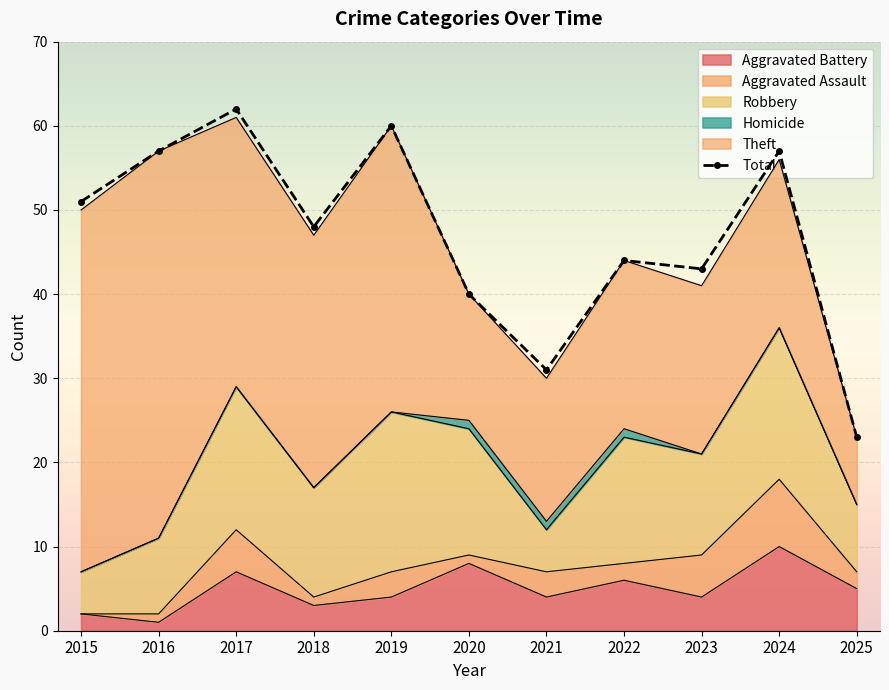

Between 2019 and 2020, which series saw the biggest shift?

Total